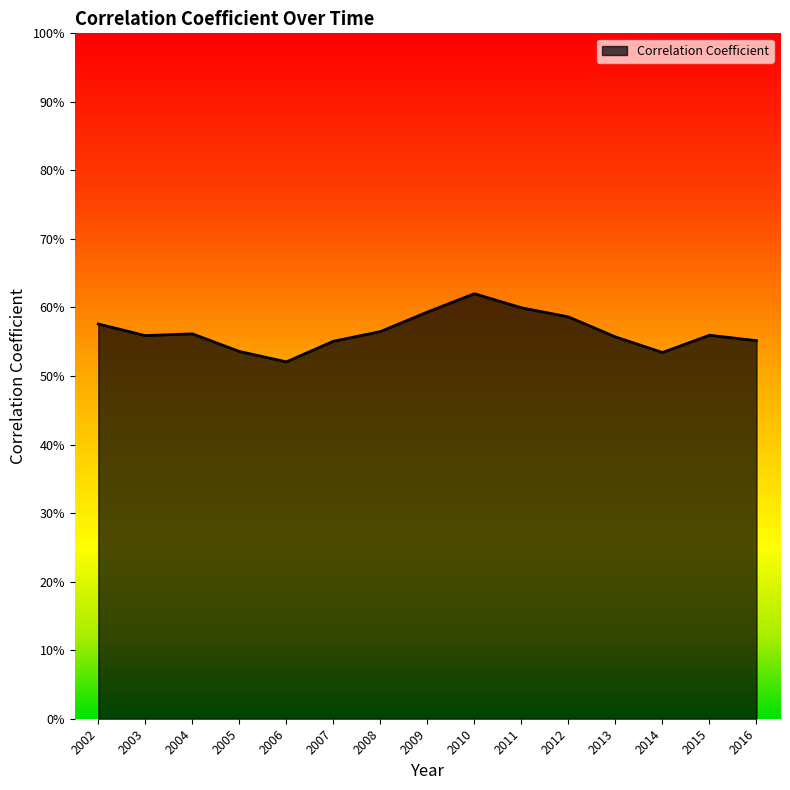

What is the difference between the values at 2010 and 2013?

0.1